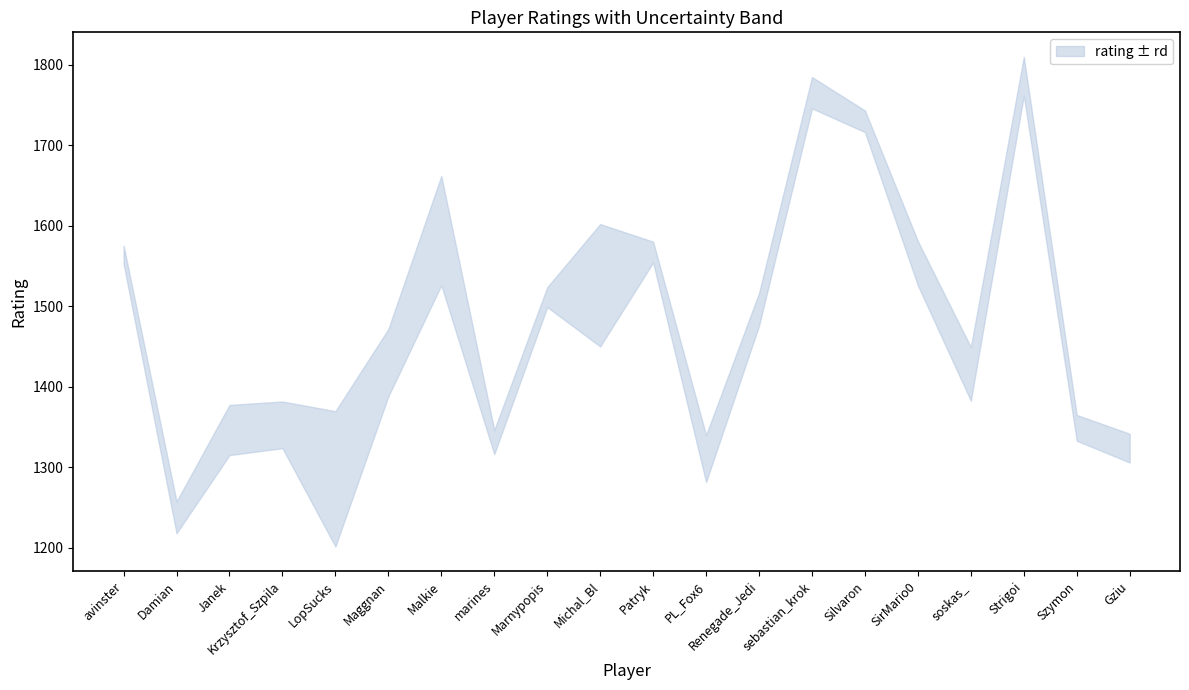

At which category is the sum across all series the highest?

Strigoi